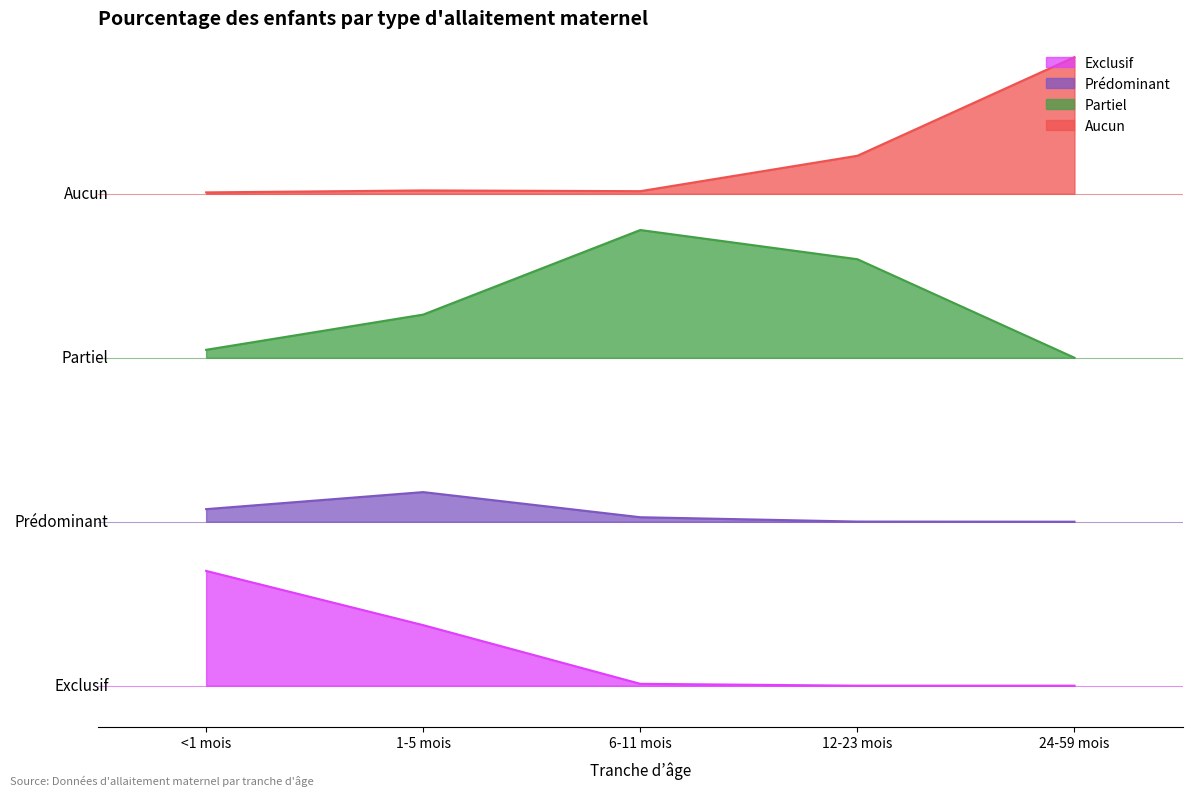

What is the difference between the maximum and minimum values in the Partiel series?

0.9